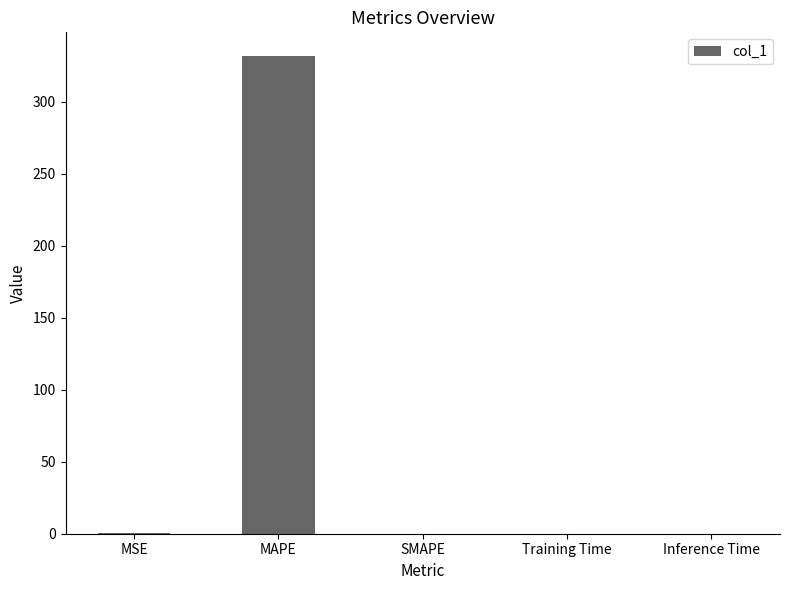

Which label corresponds to the largest value in the chart?

MAPE